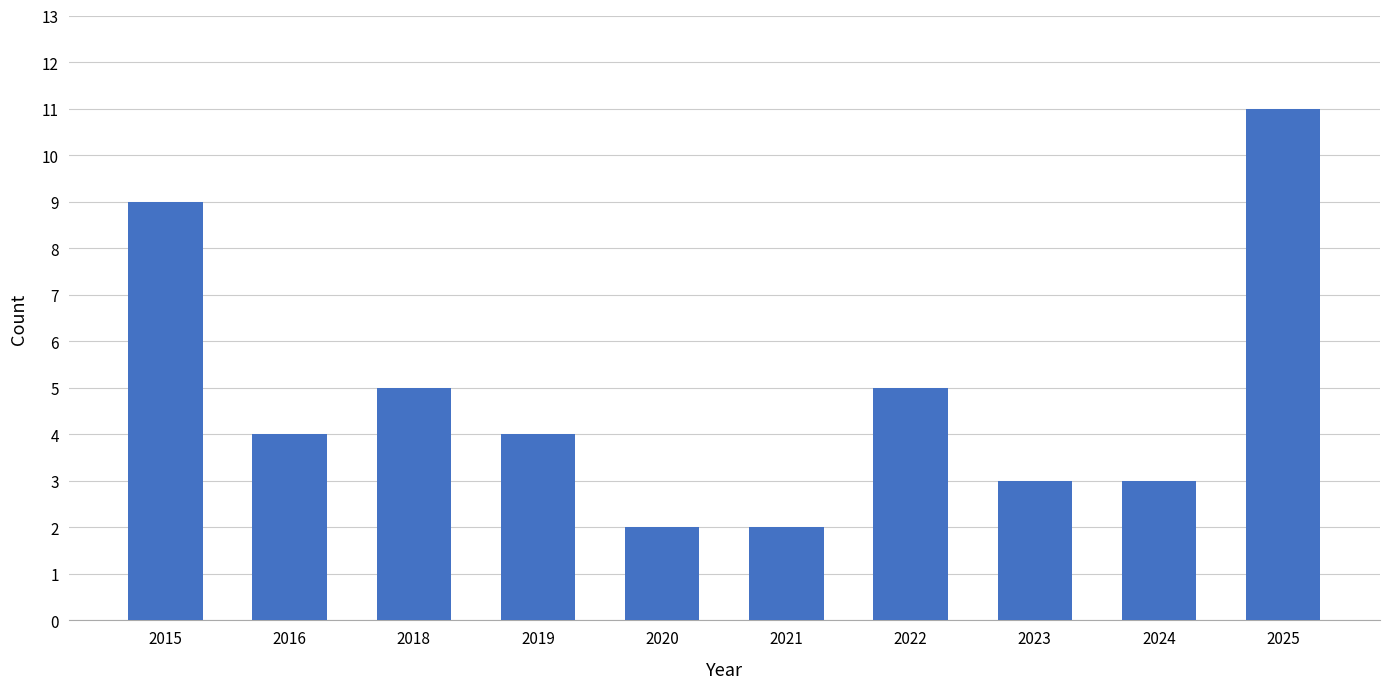

What is the value of the 8th bar from the left?

3